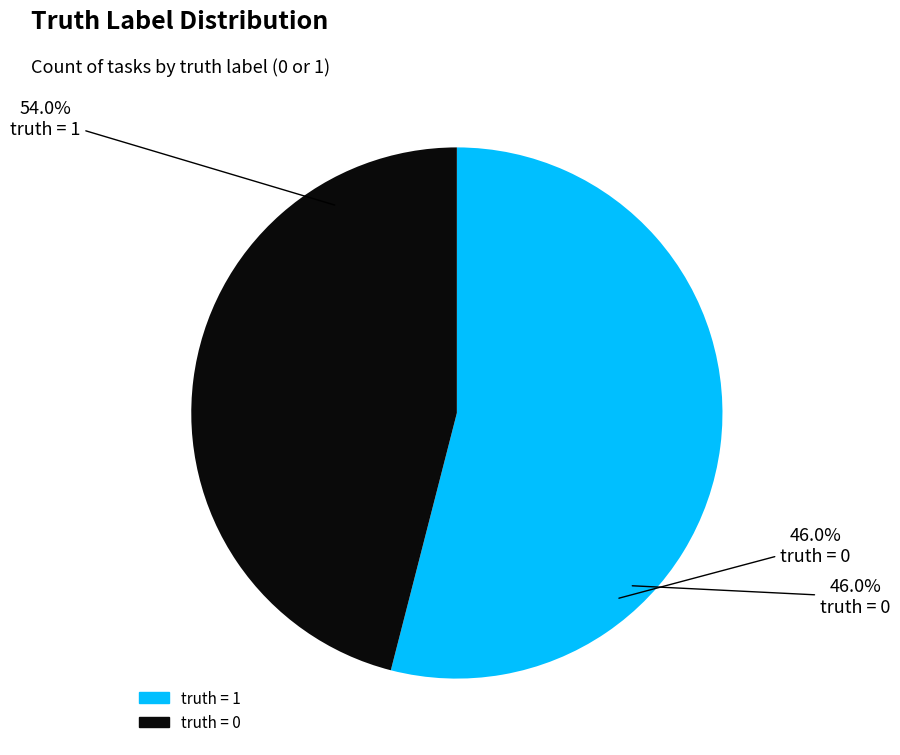

What is the largest slice in the pie chart?

truth = 1